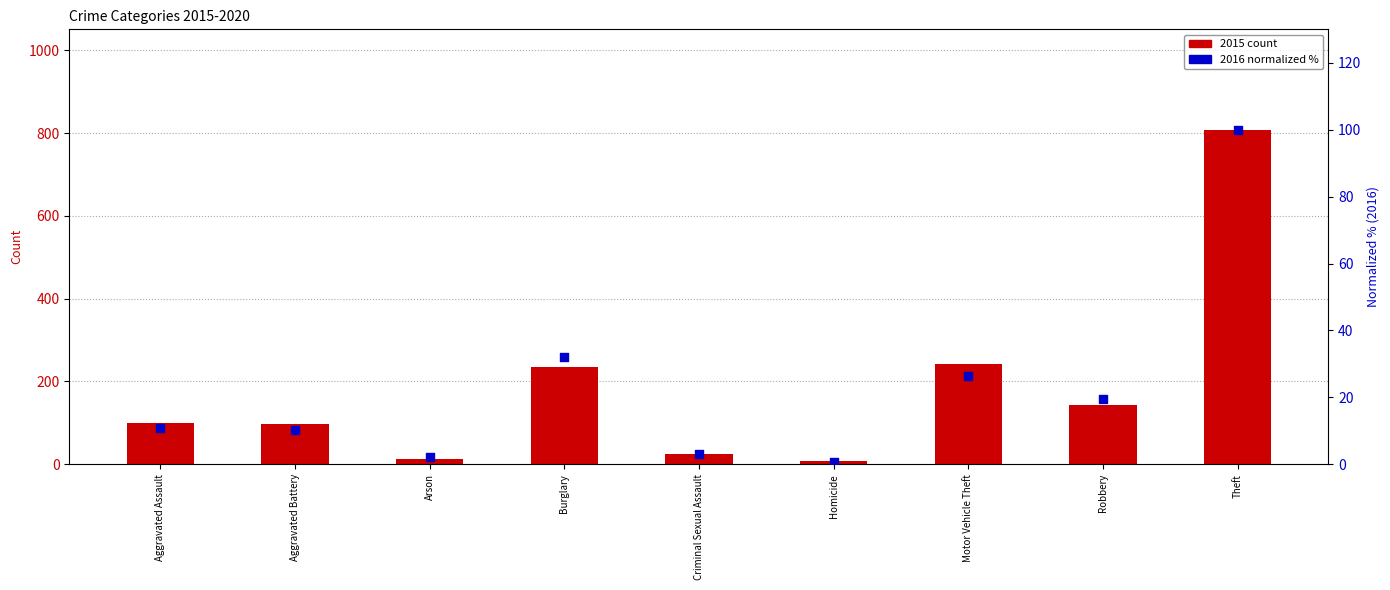

What is the ratio of the value at Homicide to the value at Aggravated Assault?

0.1